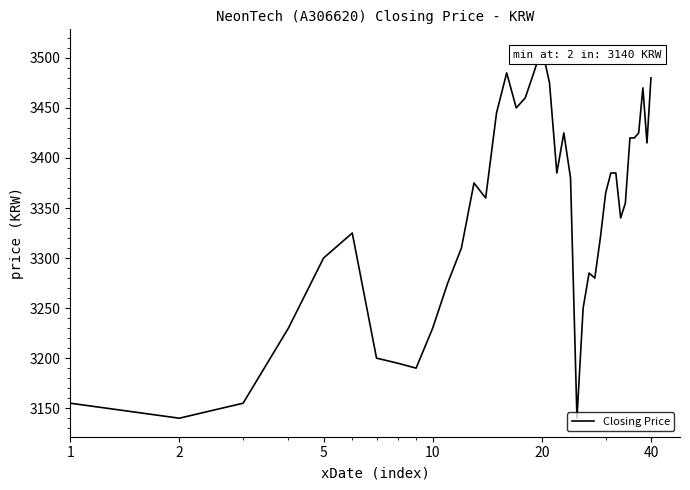

Reading left to right, extract all data points from this chart.

3155	3140	3155	3230	3300	3325	3200	3195	3190	3230	3275	3310	3375	3360	3445	3485	3450	3460	3485	3510	3475	3385	3425	3380	3140	3250	3285	3280	3320	3365	3385	3385	3340	3355	3420	3420	3425	3470	3415	3480